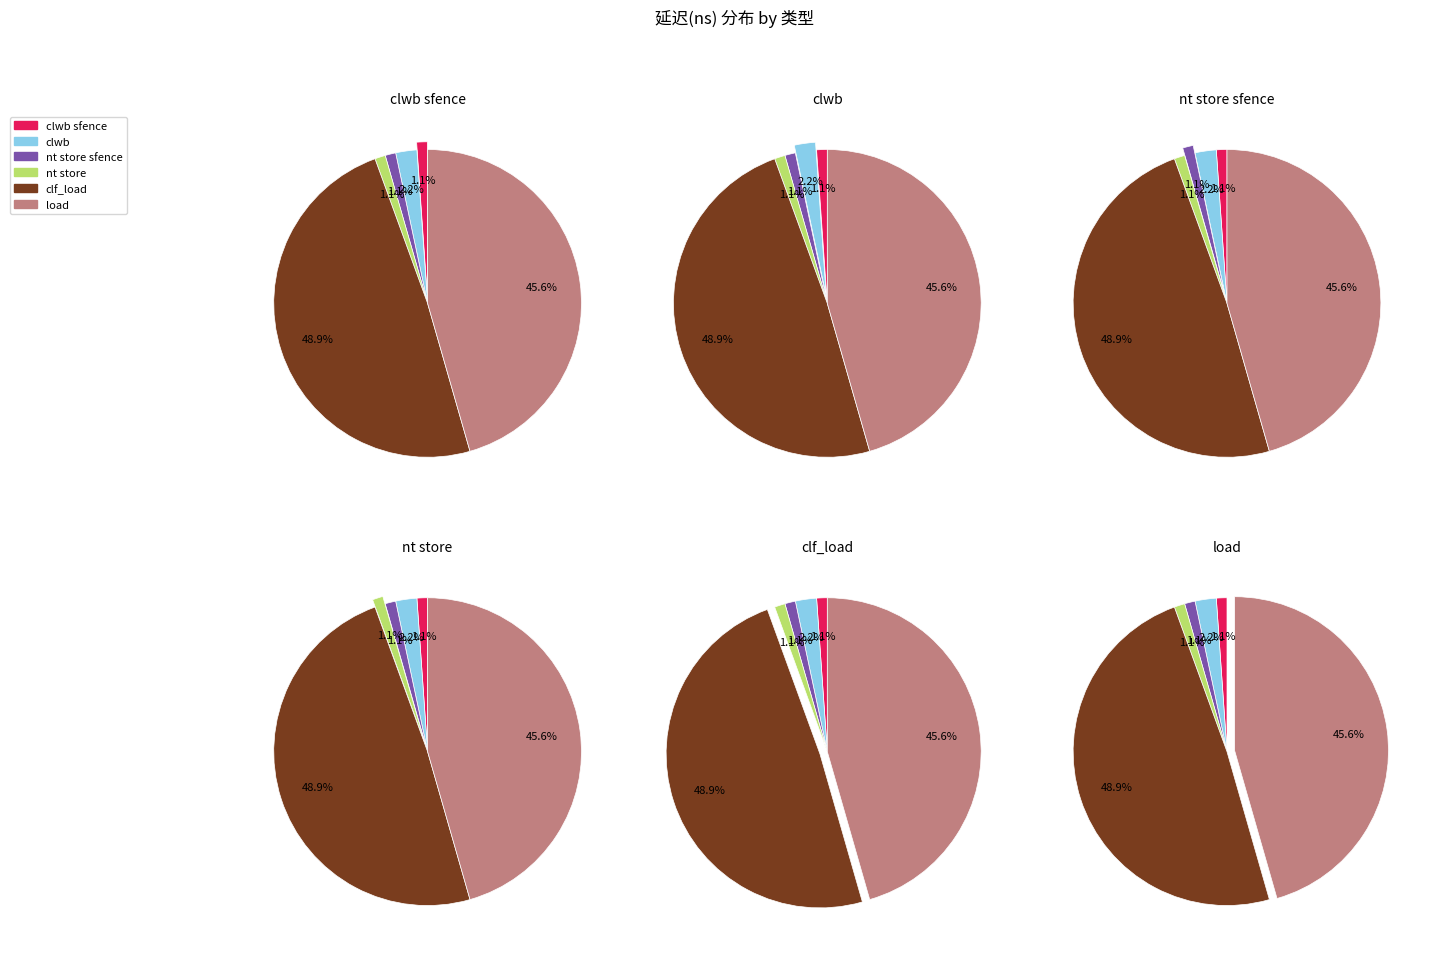

The clf_load slice represents 49% of the pie. True or false?

True